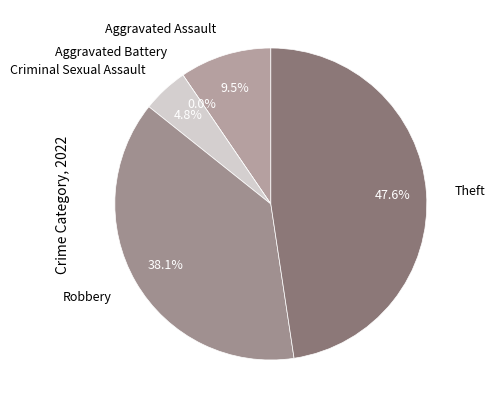

To the nearest percent, what percentage of the pie is Criminal Sexual Assault?

5%